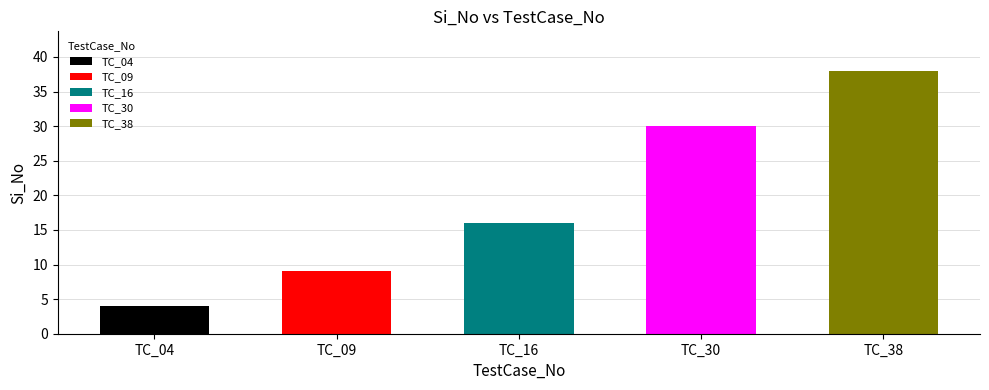

List the labels in order of value, largest first.

TC_38, TC_30, TC_16, TC_09, TC_04